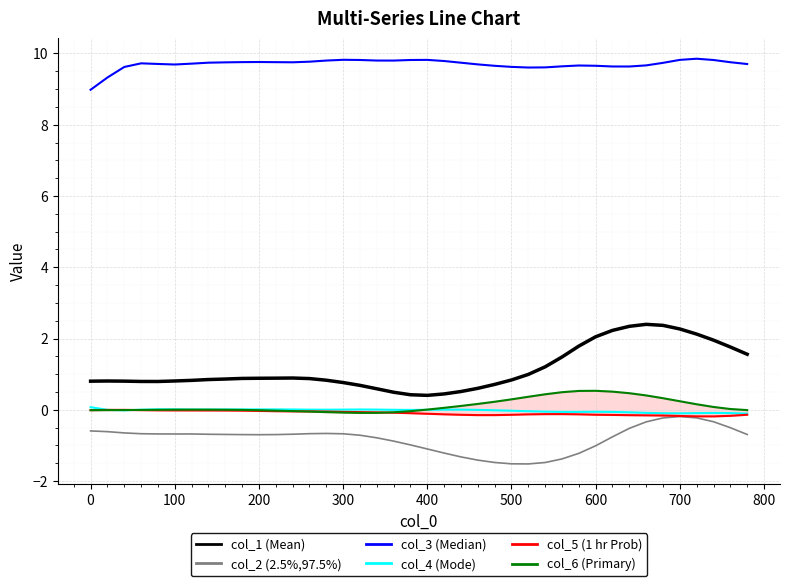

True or false: col_1 (Mean) and col_4 (Mode) intersect in this chart.

False